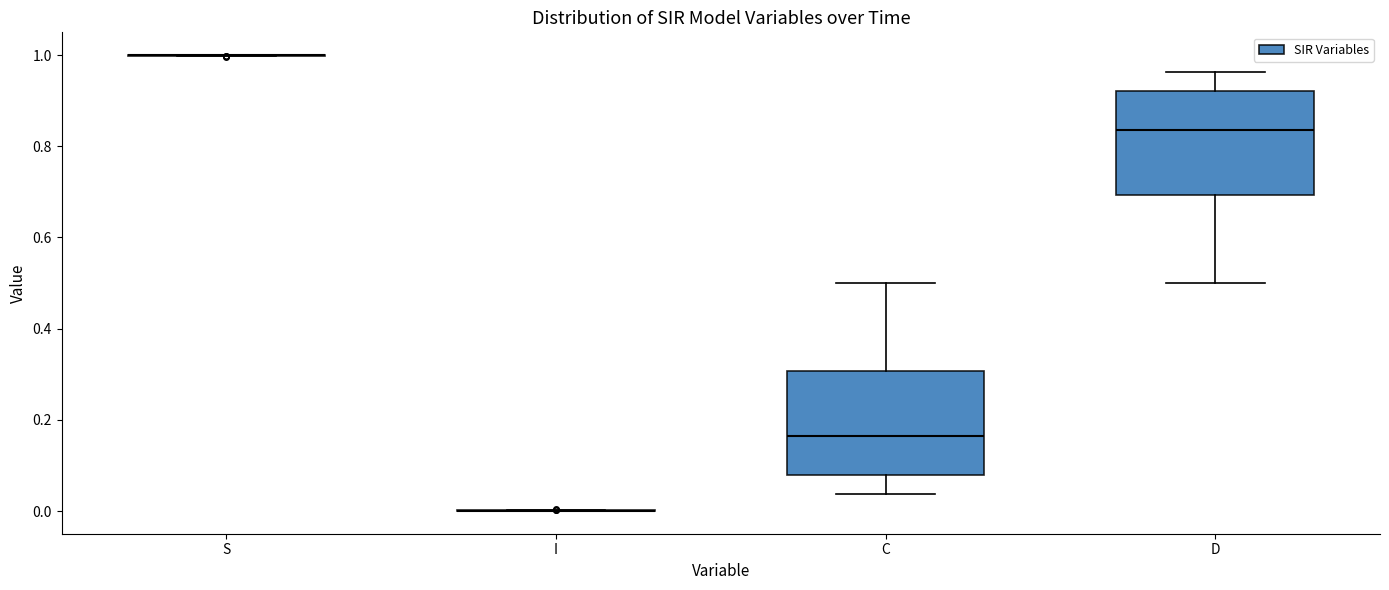

Where is the upper edge of the box for C on the y-axis? The values are not printed on the chart, so give them approximately, as read against the axis.

0.30